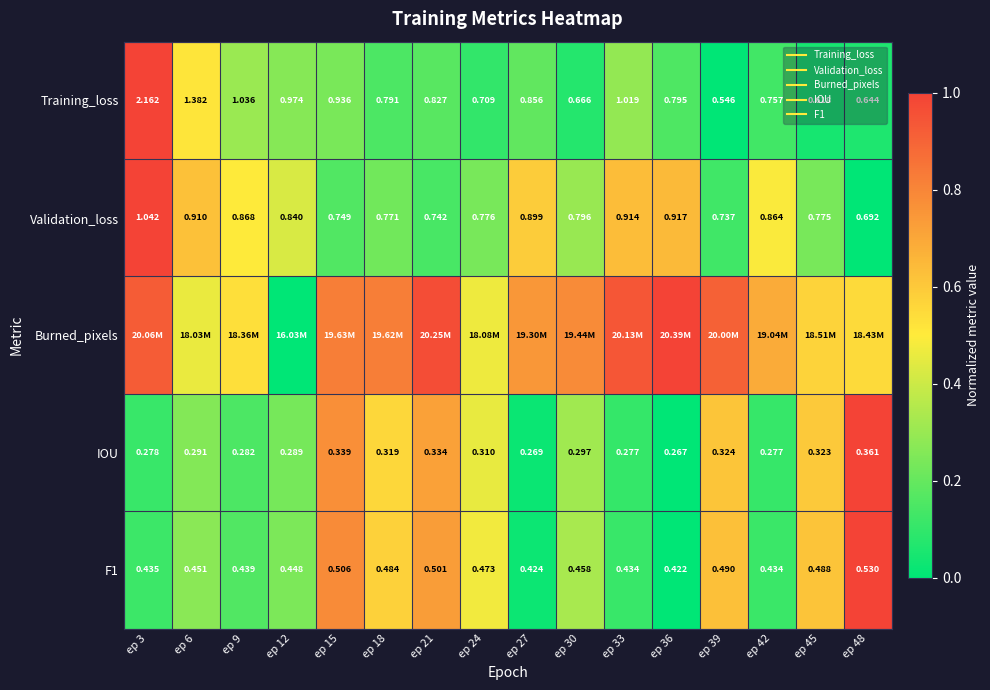

At how many categories does at least one series exceed 0?

16